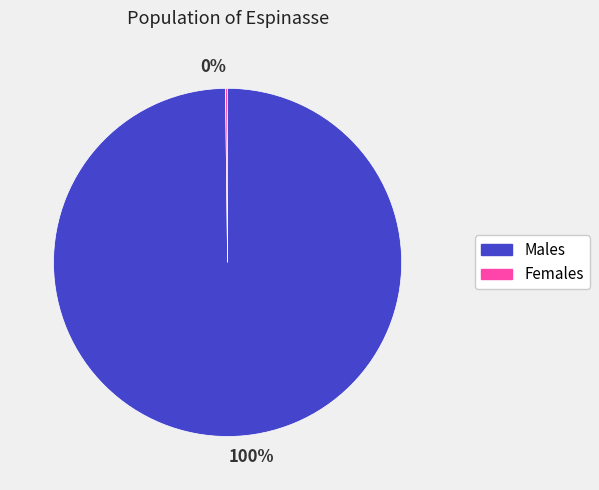

Is there a majority slice in this chart?

Yes